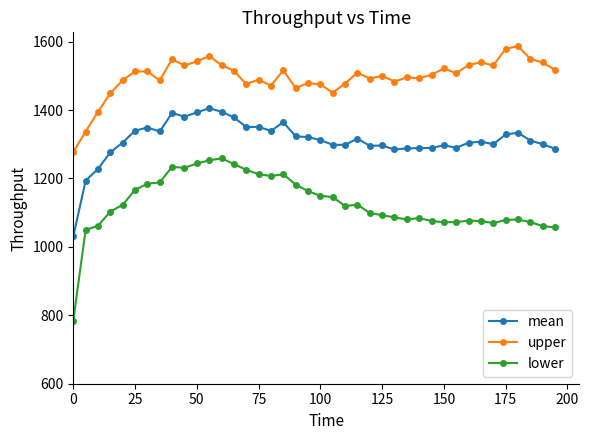

What are all the series names shown in the legend?

mean, upper, lower